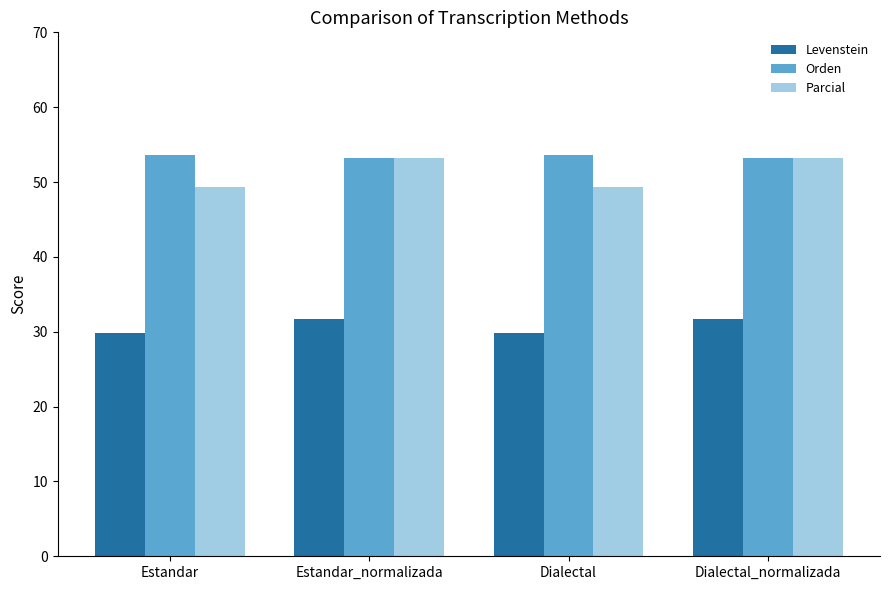

Is the value of Orden at Estandar_normalizada greater than the value of Levenstein at Estandar?

Yes